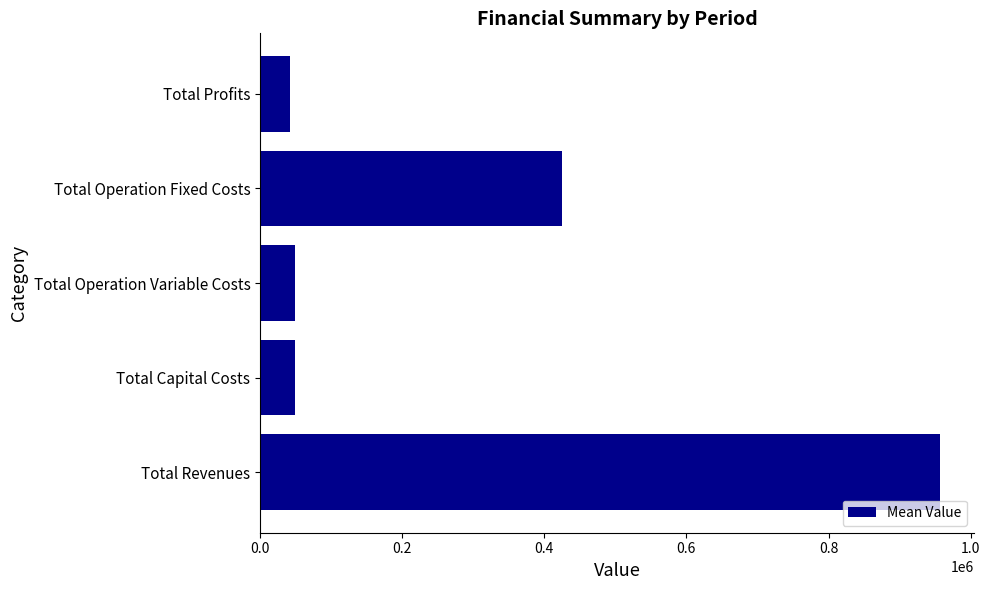

True or false: the data shows 179951.1 at Total Operation Fixed Costs.

False